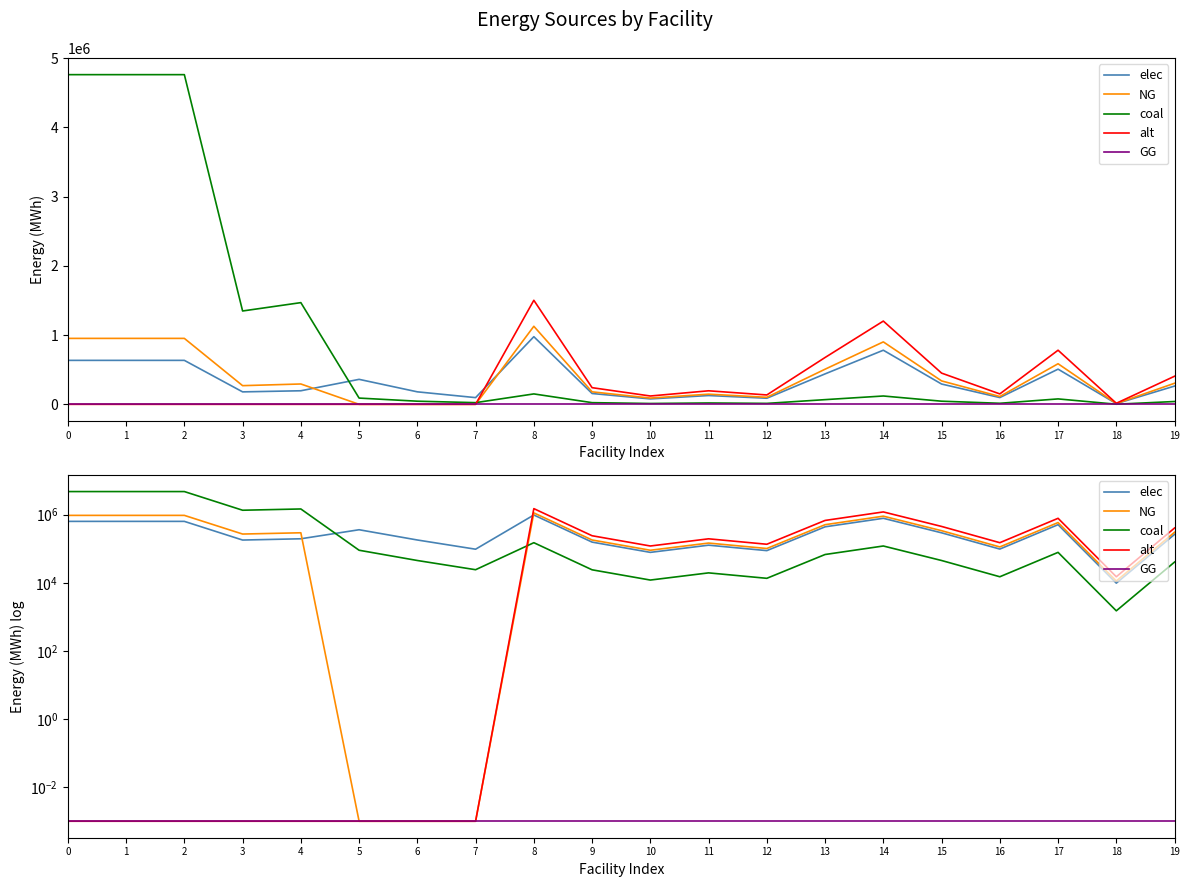

The elec series shows 886791.7 at 1. True or false?

False